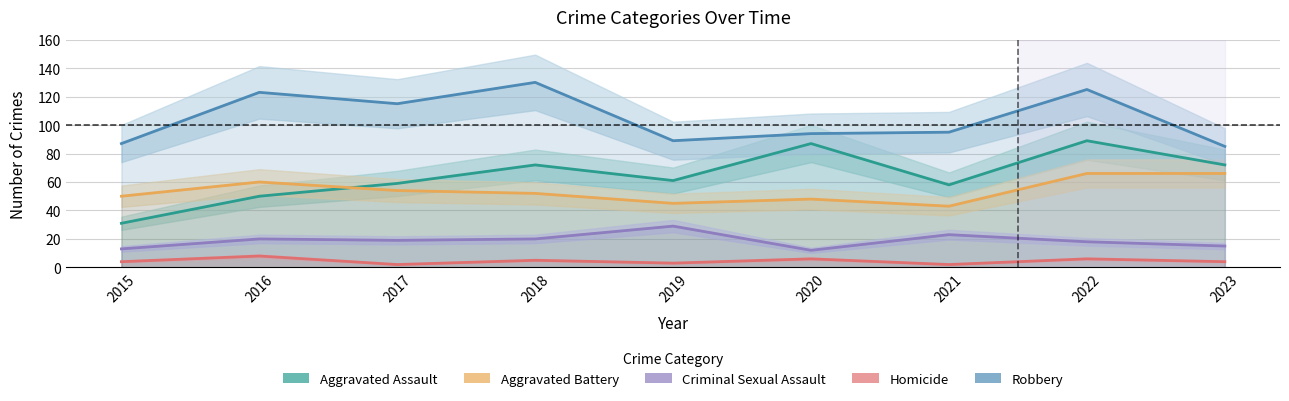

What is the value of the Aggravated Assault point at the 2nd from the left?

50